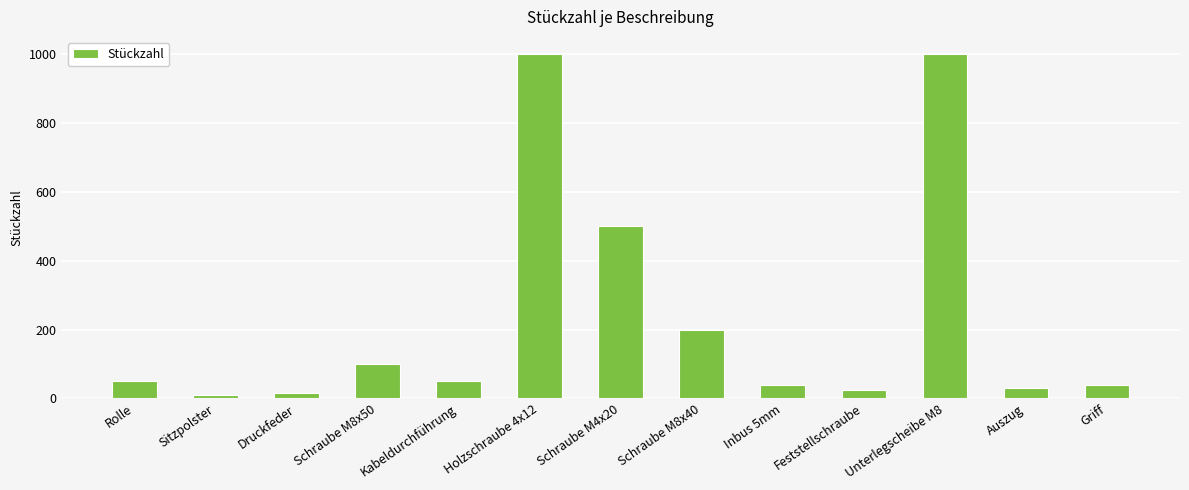

What is the greatest value displayed?

1000